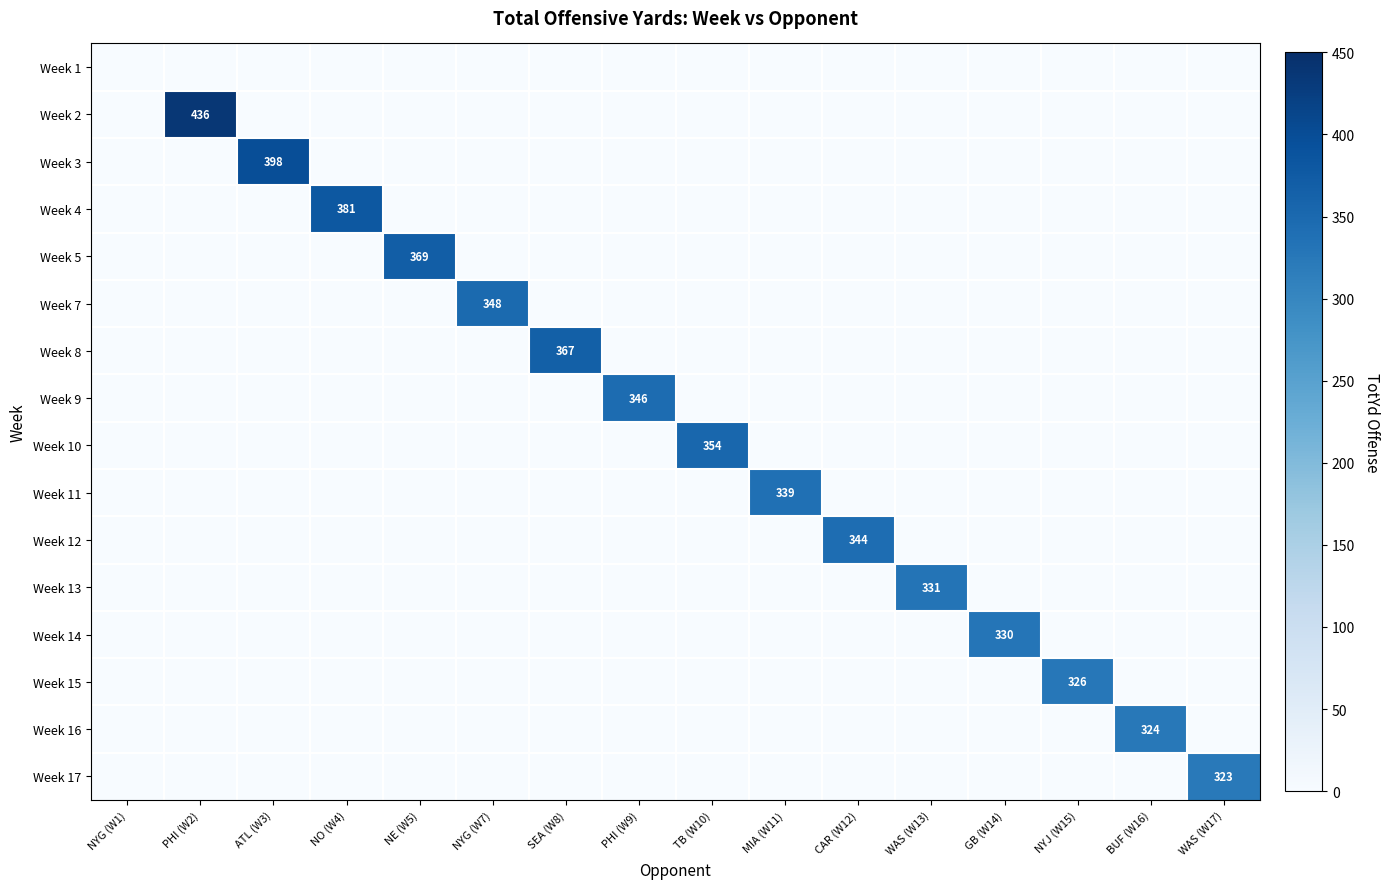

What is the total value across all series at NO (W4)?

380.7